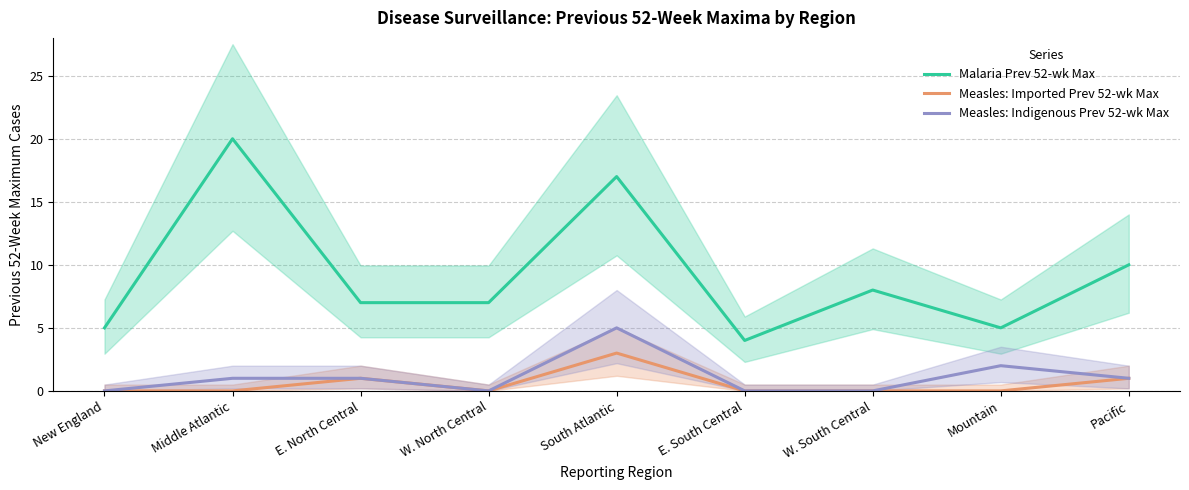

What is the sum of all Measles: Imported Prev 52-wk Max values?

5